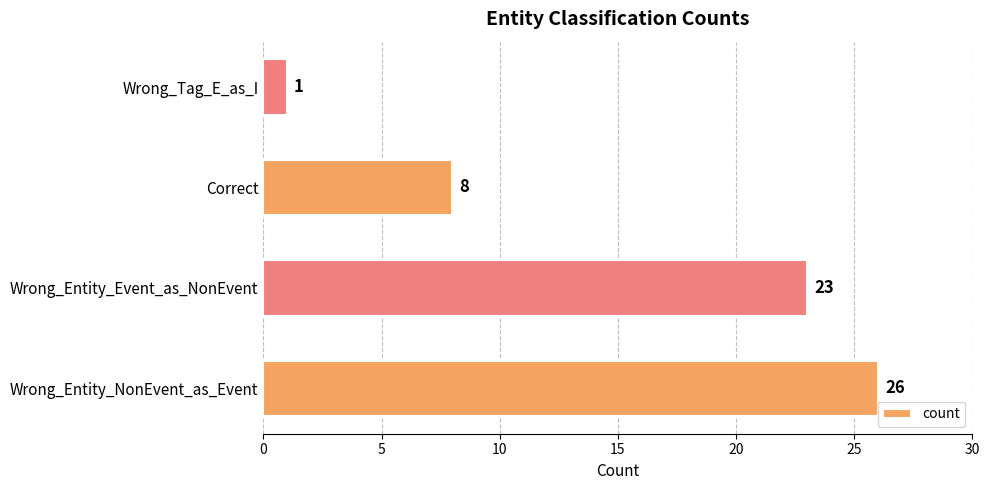

The value at Wrong_Entity_NonEvent_as_Event is 10. True or false?

False